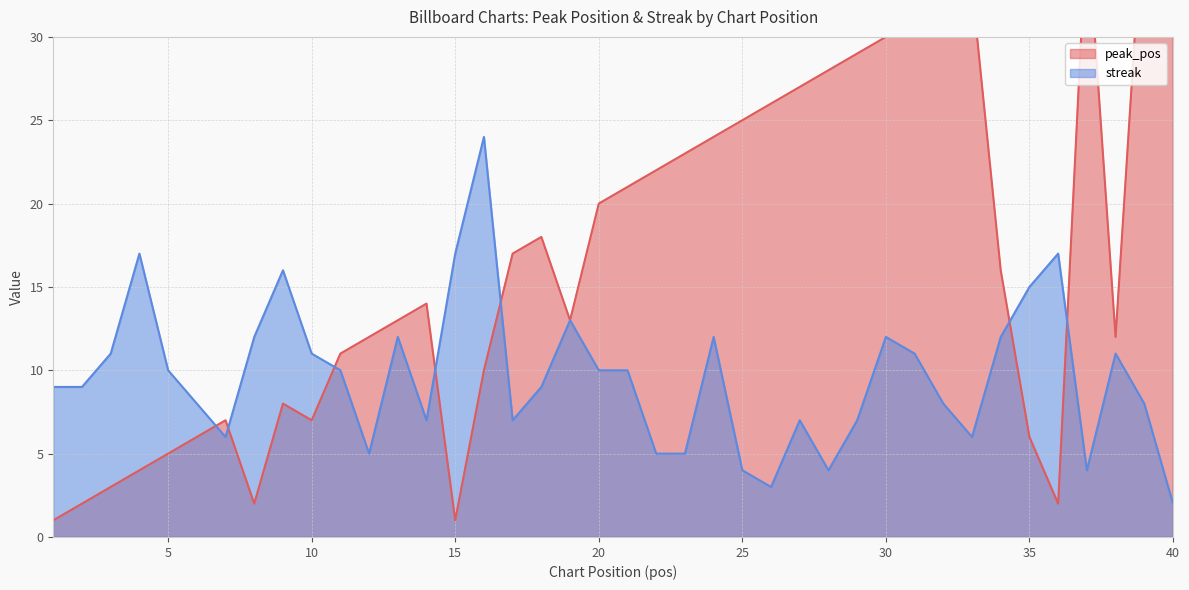

Does the chart have visible grid lines?

Yes